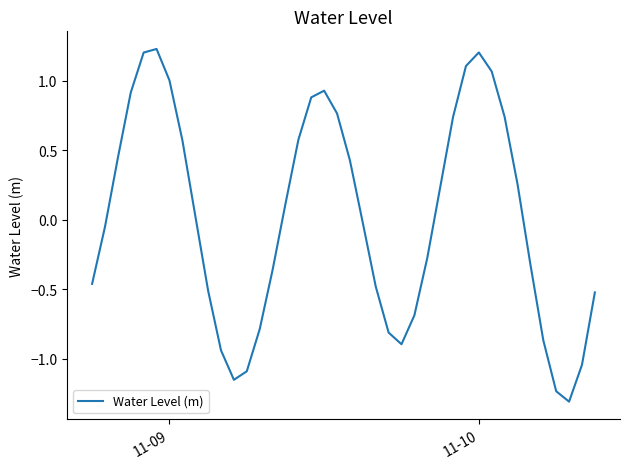

What is the smallest value displayed?

-1.3